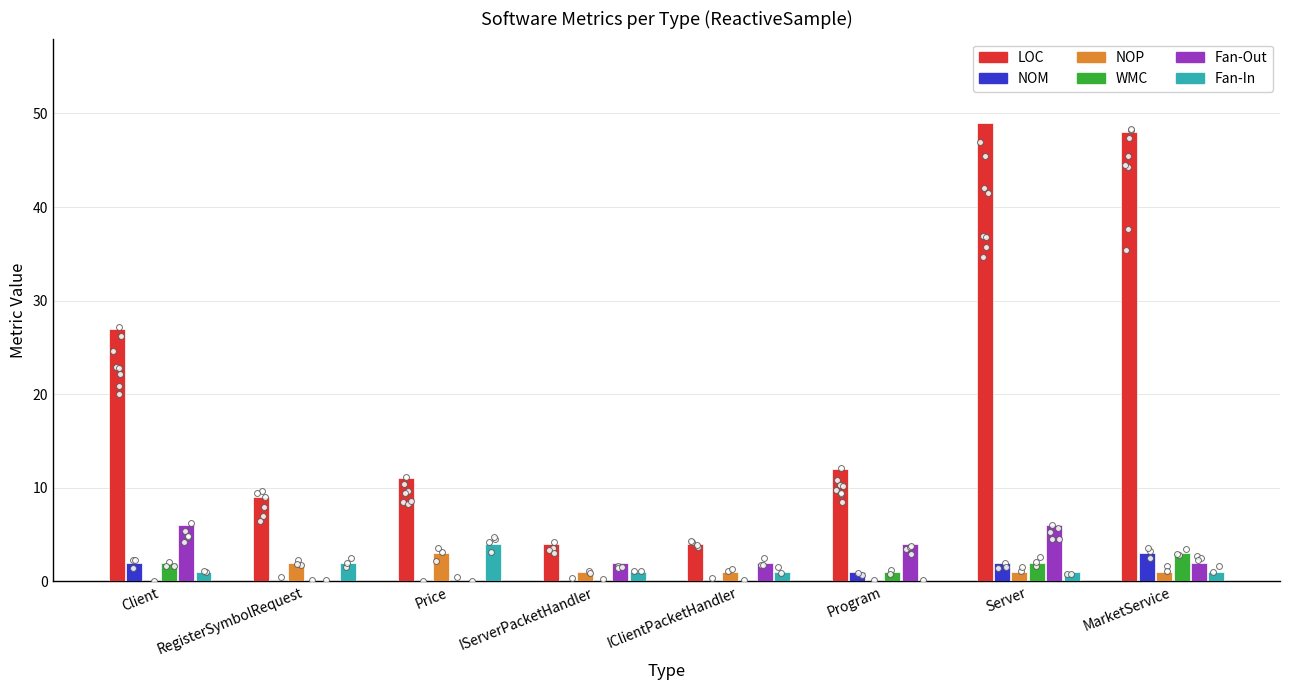

Which series reaches the maximum Y coordinate?

LOC